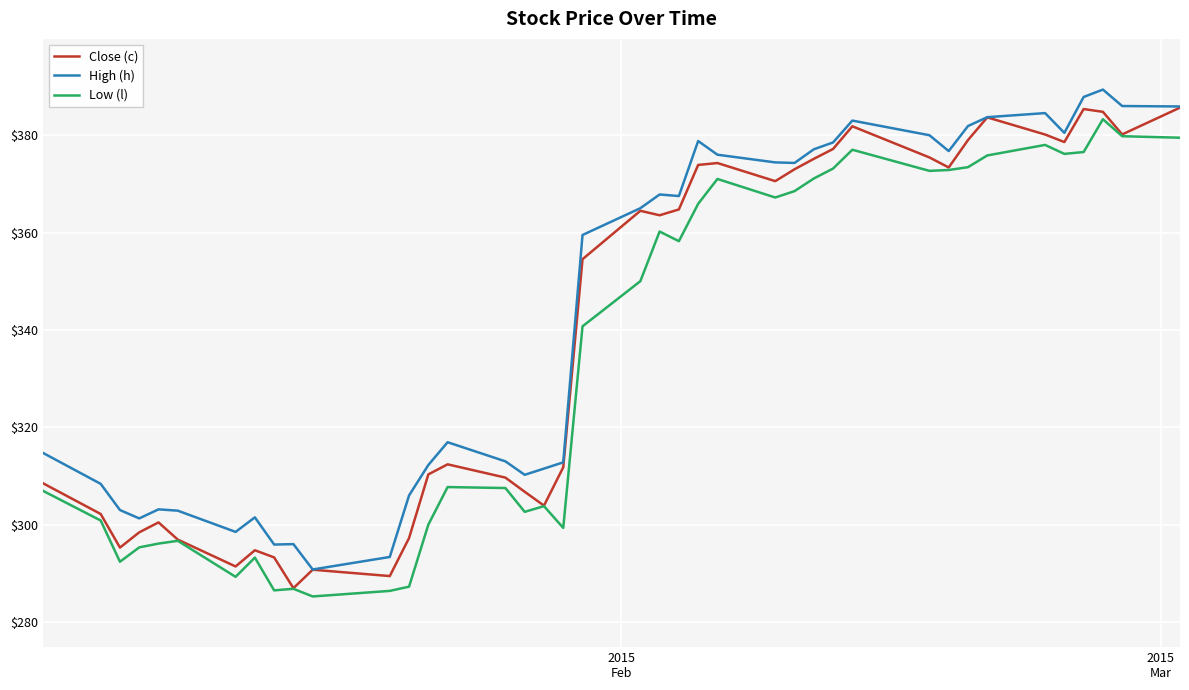

True or false: High (h) and Low (l) intersect in this chart.

False